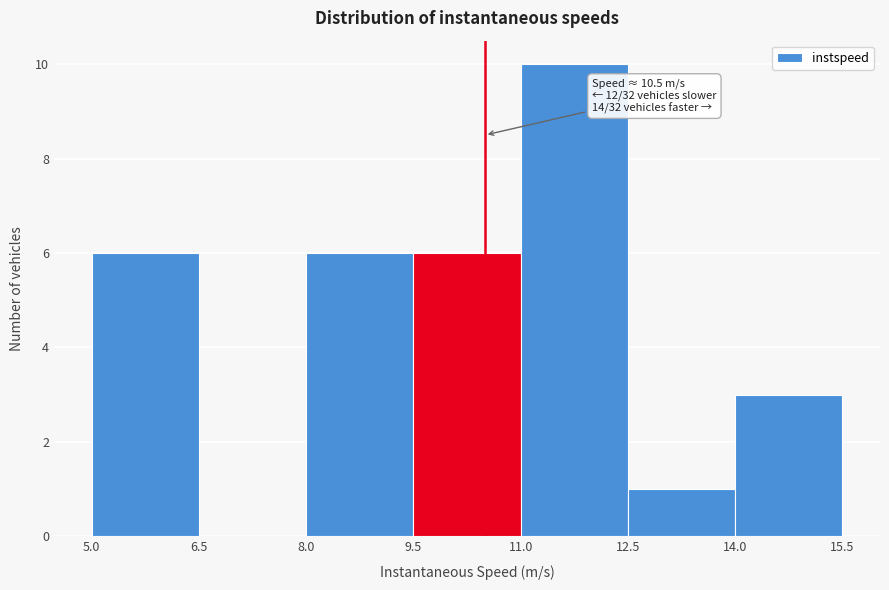

Which range on the x-axis has the tallest bar?

11.0 to 12.5